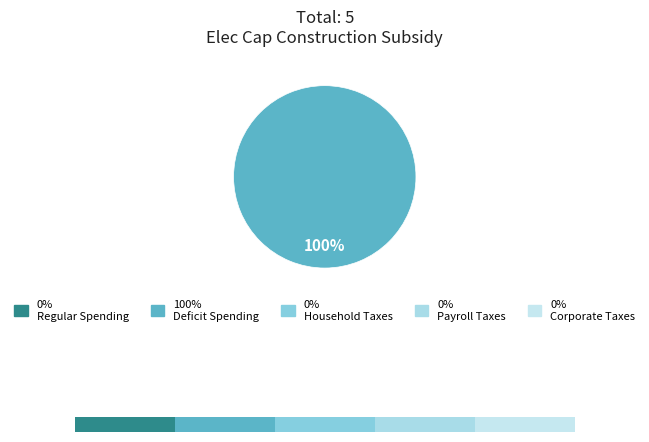

True or false: Household Taxes accounts for 0% of the total.

True